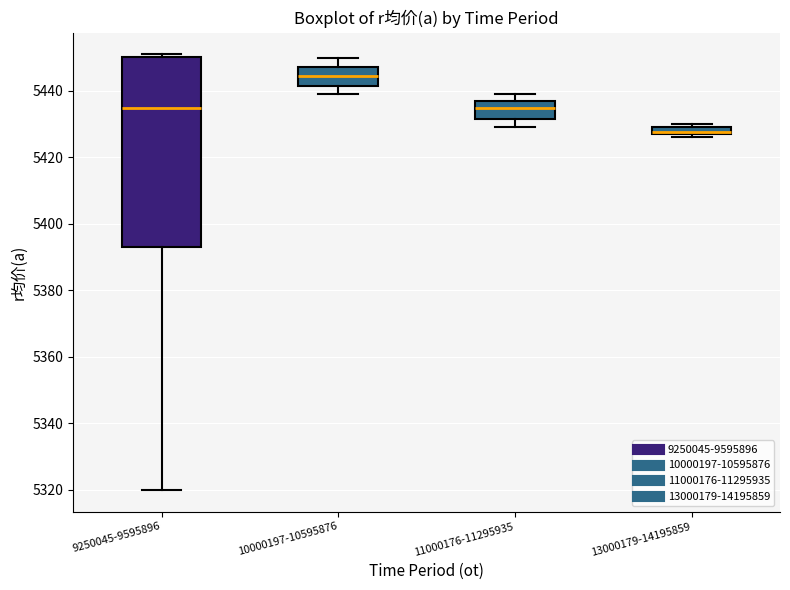

Where does the median line of the box for 11000176-11295935 sit on the y-axis? The values are not printed on the chart, so give them approximately, as read against the axis.

5436